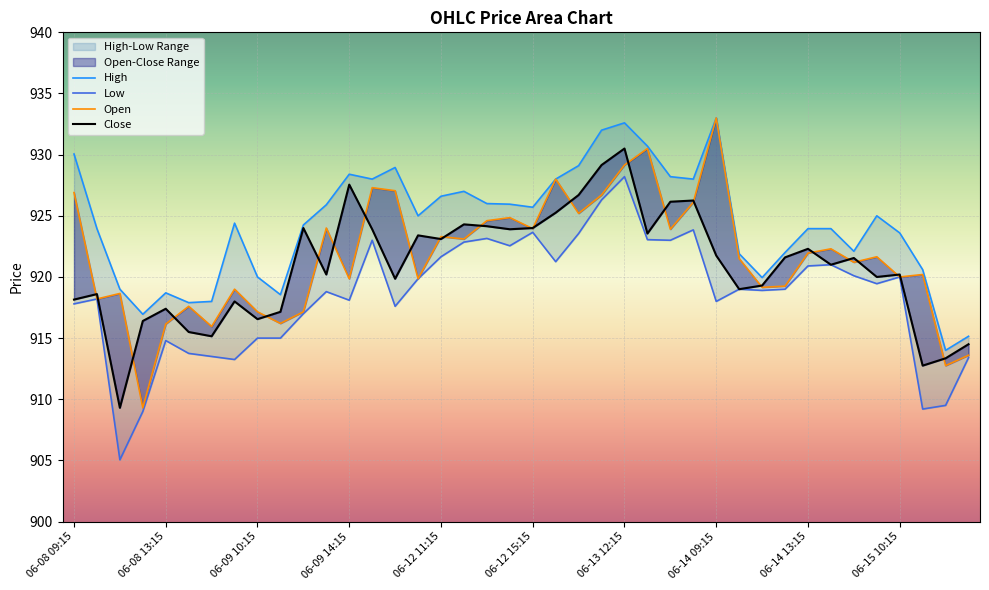

True or false: High and Low cross at least once.

False